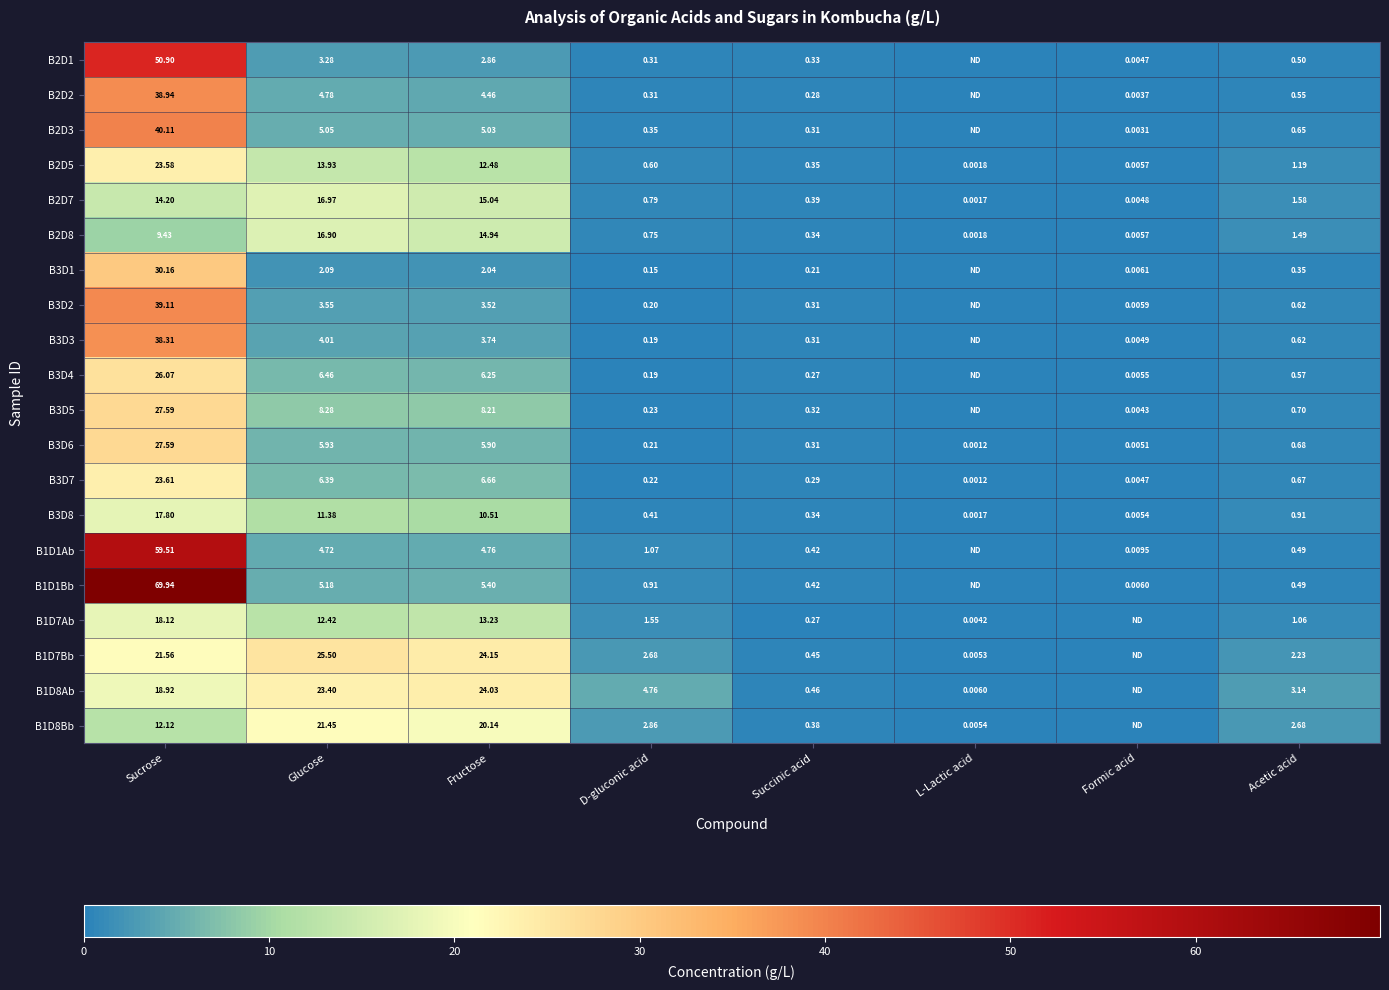

What is the sum of the B3D4 values at Acetic acid and Glucose?

7.0